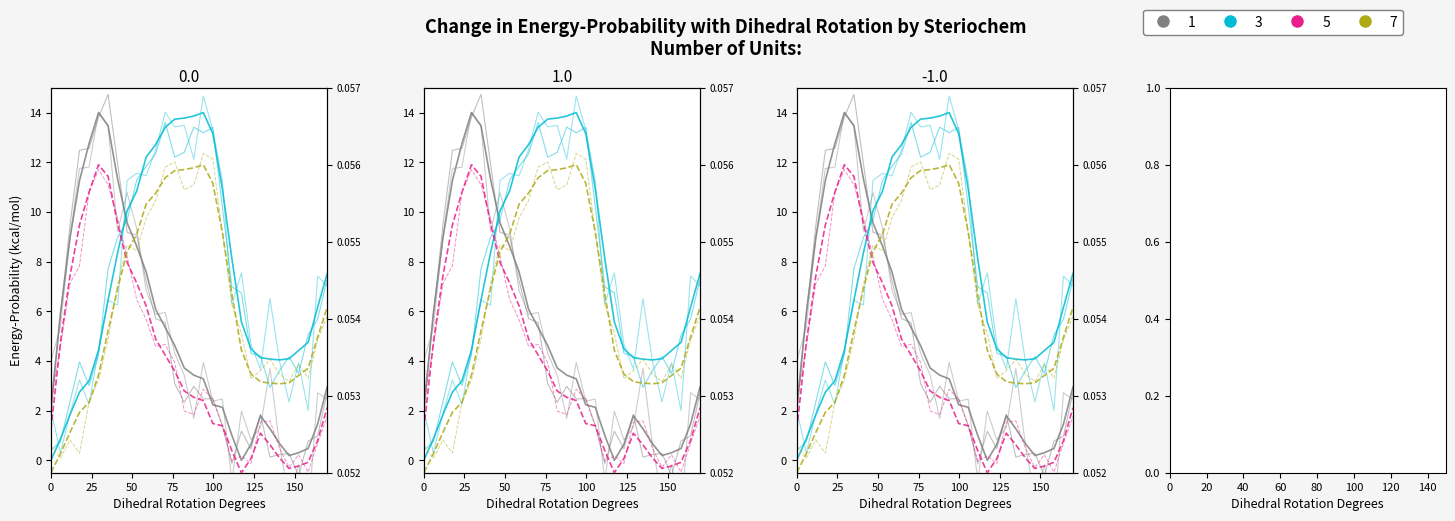

What is the difference between the maximum and minimum values in the x_pred series?

14.0